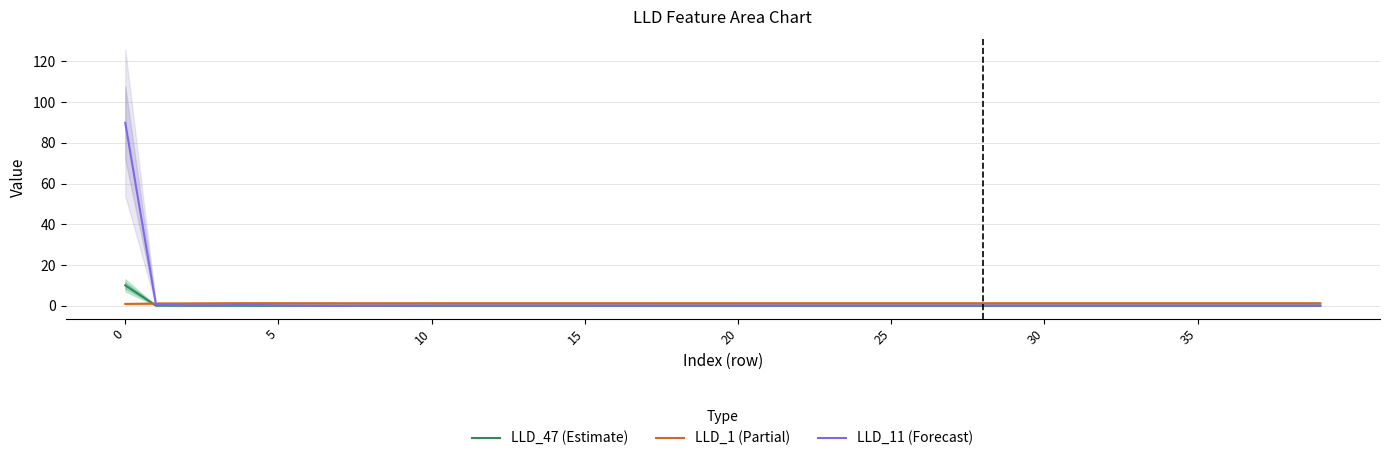

What is the sum of all LLD_1 (Partial) values?

48.7